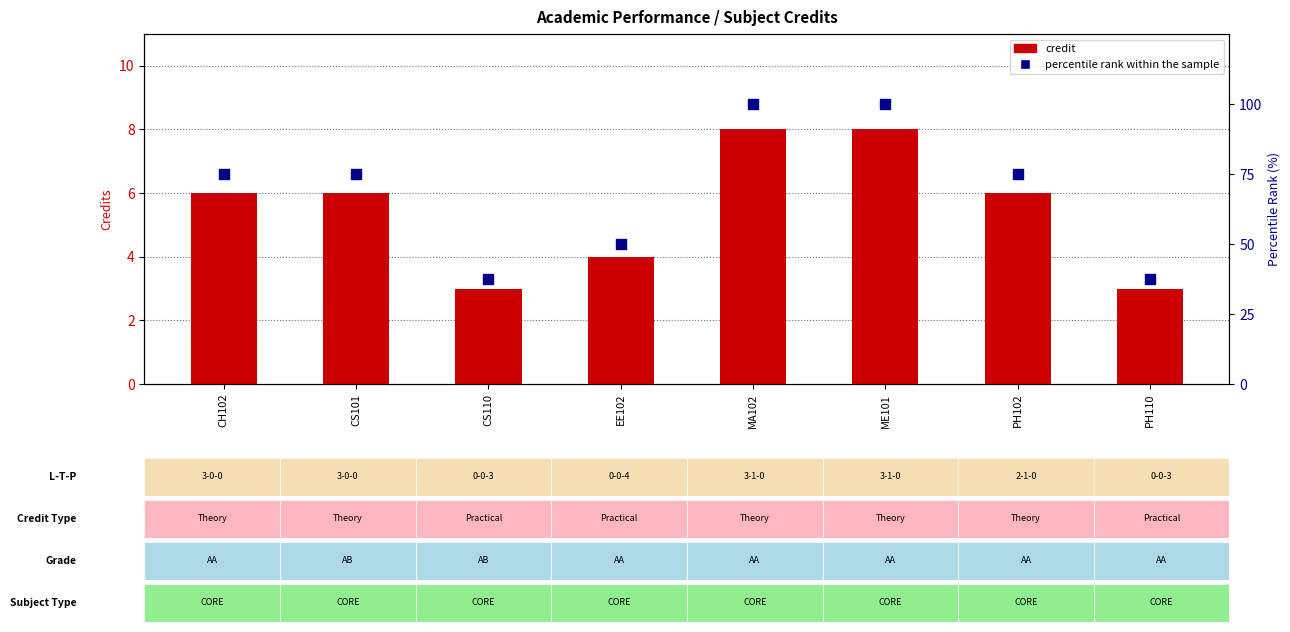

Which series contains the lowest Y value?

credit